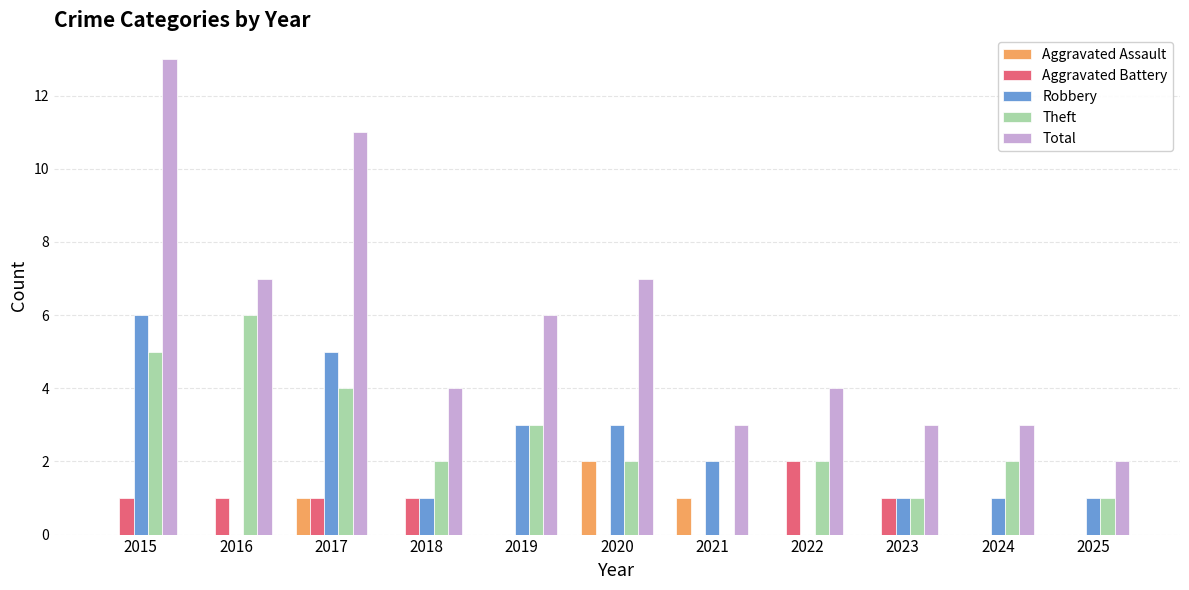

Which series has the largest total across all categories?

Total